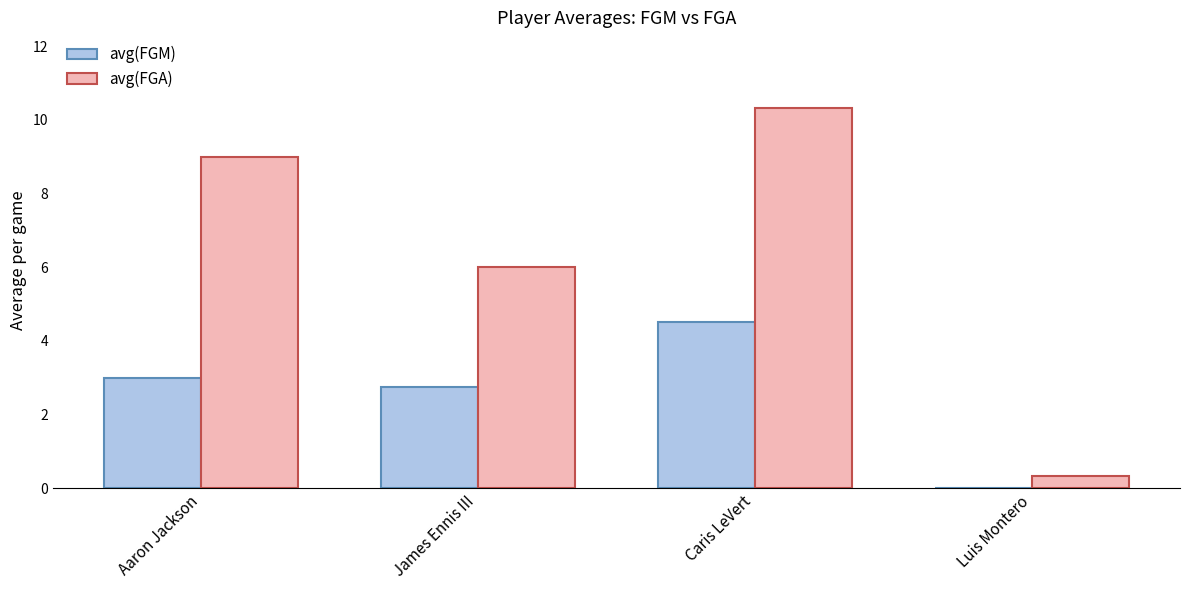

Where is avg(FGA) nearest to the value 5?

James Ennis III